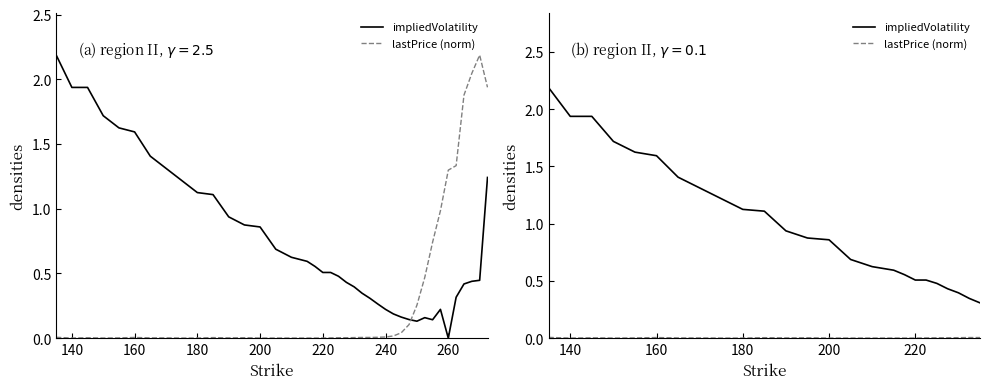

Rank the series by their maximum value, from highest to lowest.

impliedVolatility, lastPrice (norm)